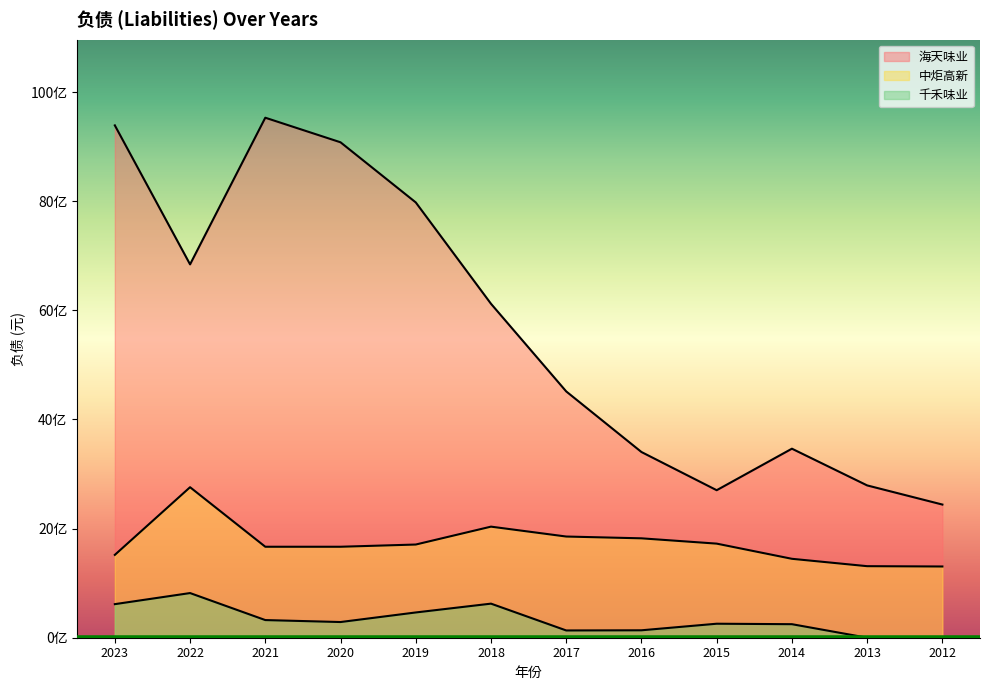

At which label is 千禾味业 closest to 409285135?

2019